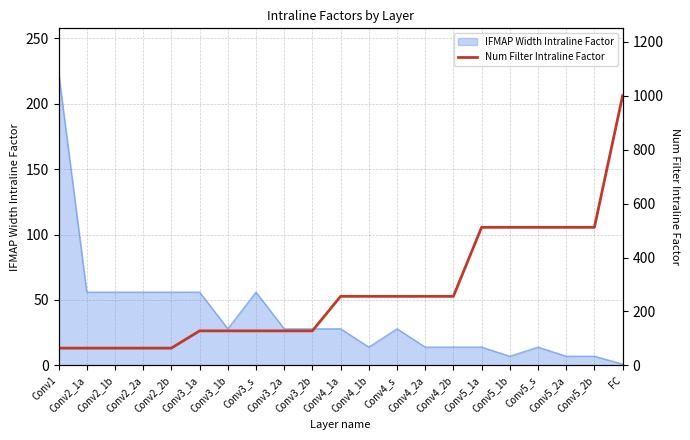

What is the label of the 8th point from the left?

Conv3_s